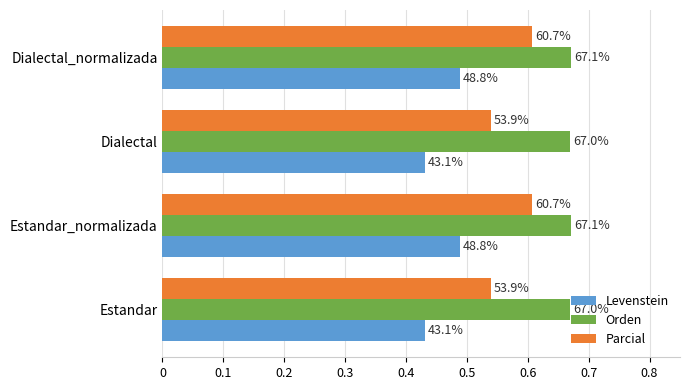

Reading left to right, what are all the values shown in this chart?

Levenstein: 43.1	48.8	43.1	48.8
Orden: 67.0	67.1	67.0	67.1
Parcial: 53.9	60.7	53.9	60.7